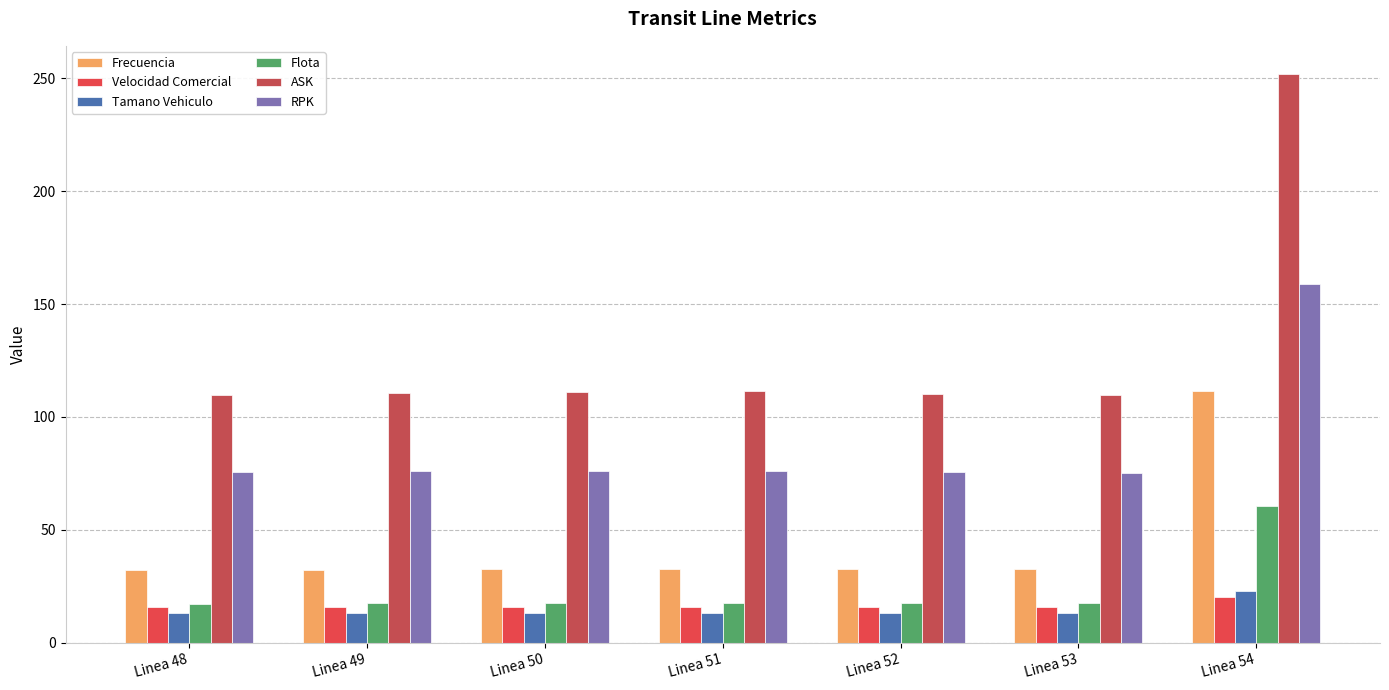

Which series changed the most between Linea 49 and Linea 53?

ASK